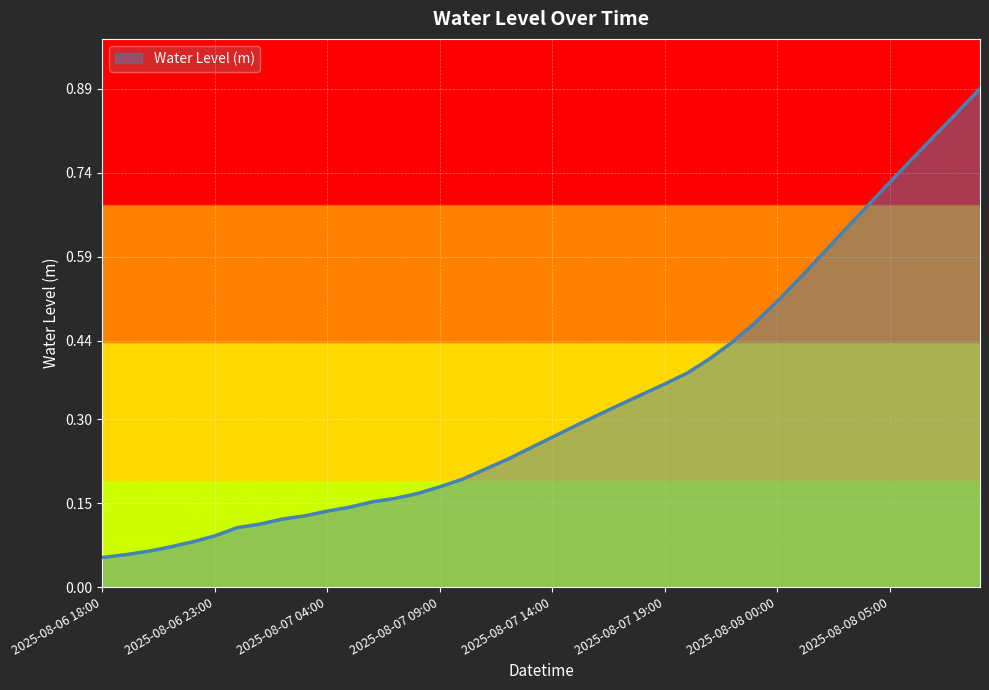

Reading left to right, transcribe all the data shown in this chart.

2025-08-06 18:00=0.1	2025-08-06 19:00=0.1	2025-08-06 20:00=0.1	2025-08-06 21:00=0.1	2025-08-06 22:00=0.1	2025-08-06 23:00=0.1	2025-08-07 00:00=0.1	2025-08-07 01:00=0.1	2025-08-07 02:00=0.1	2025-08-07 03:00=0.1	2025-08-07 04:00=0.1	2025-08-07 05:00=0.1	2025-08-07 06:00=0.2	2025-08-07 07:00=0.2	2025-08-07 08:00=0.2	2025-08-07 09:00=0.2	2025-08-07 10:00=0.2	2025-08-07 11:00=0.2	2025-08-07 12:00=0.2	2025-08-07 13:00=0.2	2025-08-07 14:00=0.3	2025-08-07 15:00=0.3	2025-08-07 16:00=0.3	2025-08-07 17:00=0.3	2025-08-07 18:00=0.3	2025-08-07 19:00=0.4	2025-08-07 20:00=0.4	2025-08-07 21:00=0.4	2025-08-07 22:00=0.4	2025-08-07 23:00=0.5	2025-08-08 00:00=0.5	2025-08-08 01:00=0.6	2025-08-08 02:00=0.6	2025-08-08 03:00=0.6	2025-08-08 04:00=0.7	2025-08-08 05:00=0.7	2025-08-08 06:00=0.8	2025-08-08 07:00=0.8	2025-08-08 08:00=0.8	2025-08-08 09:00=0.9